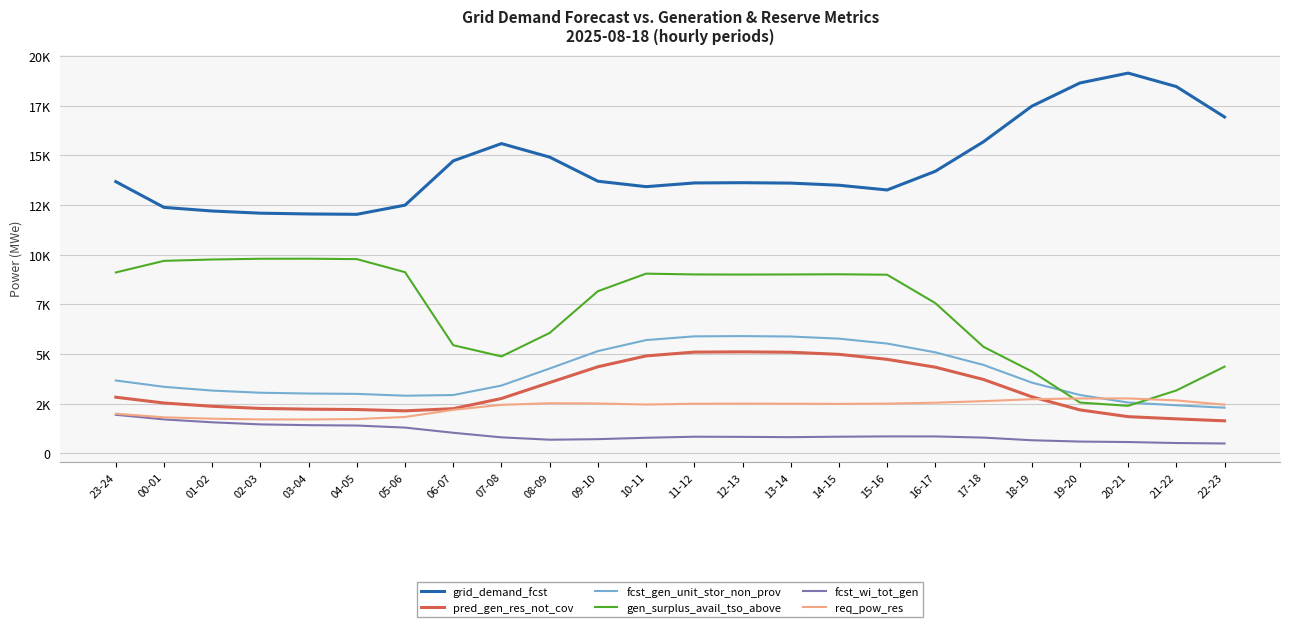

Reading left to right, extract all data points from this chart.

grid_demand_fcst: 13676	12381	12199	12090	12051	12033	12494	14723	15591	14910	13698	13424	13611	13624	13603	13496	13258	14198	15686	17471	18642	19138	18460	16929
pred_gen_res_not_cov: 2831	2539	2374	2268	2230	2212	2145	2255	2767	3569	4363	4909	5101	5113	5093	4988	4737	4342	3723	2854	2193	1853	1742	1643
fcst_gen_unit_stor_non_prov: 3673	3354	3165	3056	3017	2999	2907	2941	3419	4276	5151	5706	5894	5906	5885	5778	5531	5089	4455	3567	2943	2563	2425	2304
gen_surplus_avail_tso_above: 9109	9692	9760	9797	9800	9779	9121	5447	4884	6066	8165	9048	9008	9002	9007	9016	8994	7565	5365	4131	2562	2399	3171	4369
fcst_wi_tot_gen: 1947	1714	1569	1464	1425	1407	1303	1042	812	693	721	791	844	836	822	844	860	858	799	666	600	576	527	503
req_pow_res: 2000	1819	1751	1714	1711	1732	1837	2195	2448	2529	2517	2463	2504	2509	2504	2496	2509	2556	2634	2731	2768	2770	2671	2456